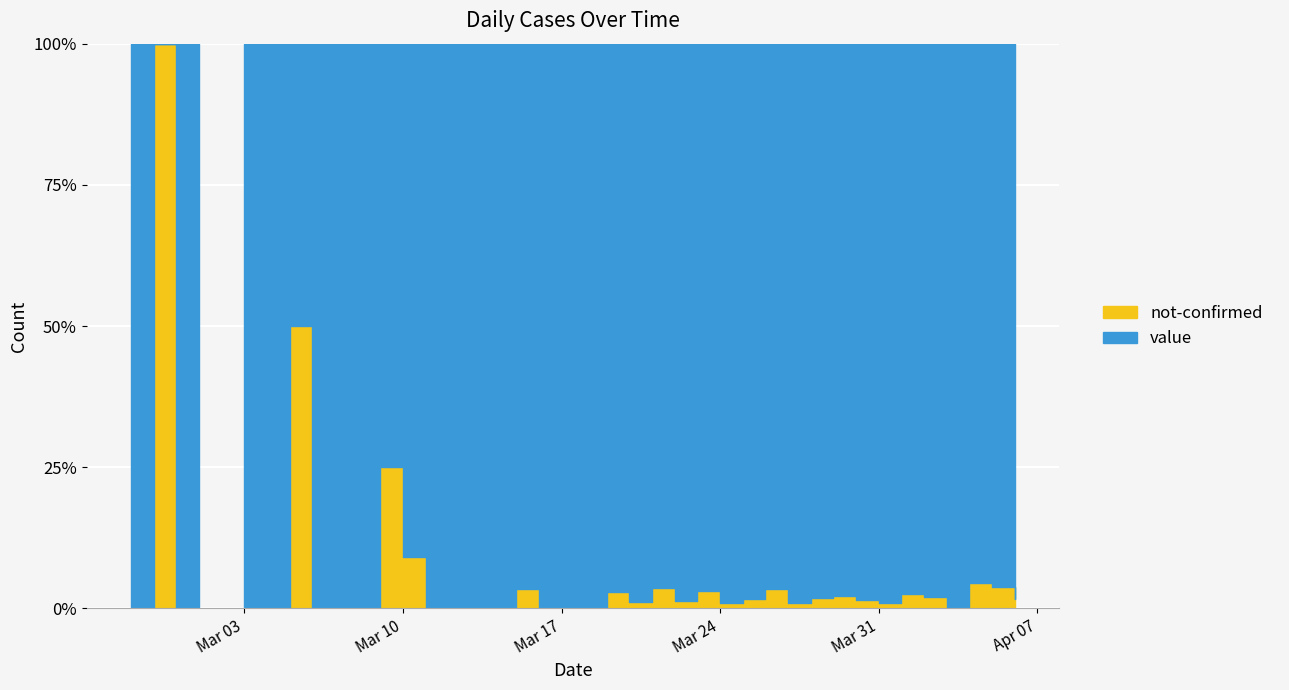

Which series has the widest spread of values?

value